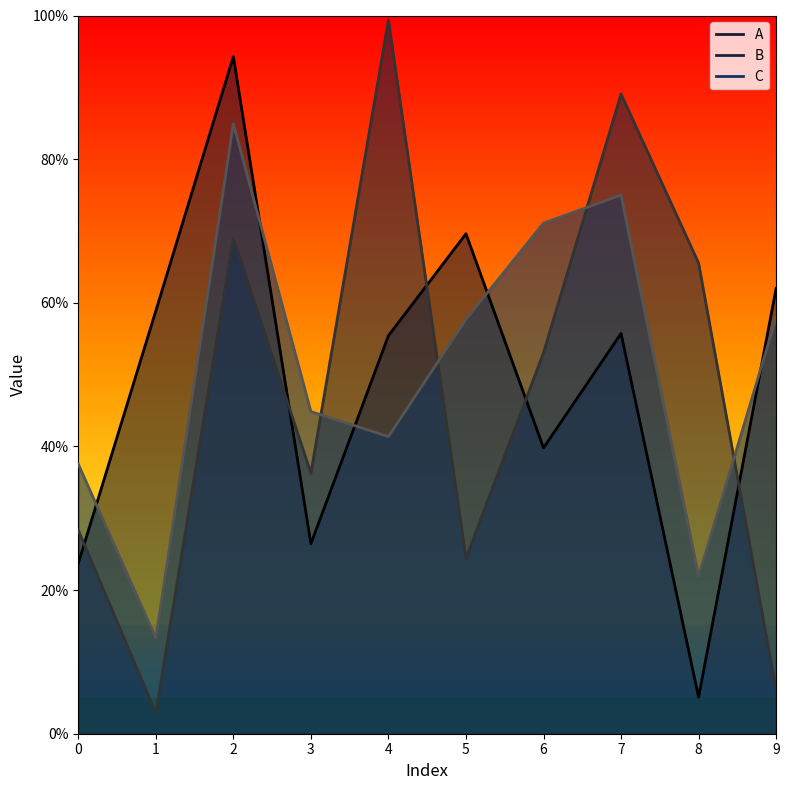

Rank the categories by C value from lowest to highest.

1, 8, 0, 4, 3, 5, 9, 6, 7, 2